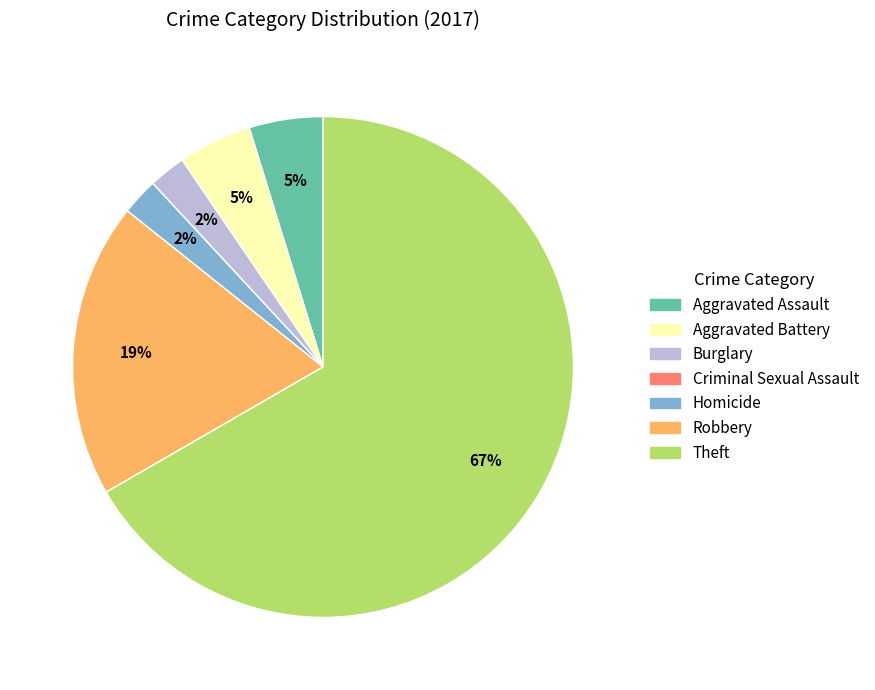

Do Aggravated Assault and Burglary together represent more than half of the pie?

No